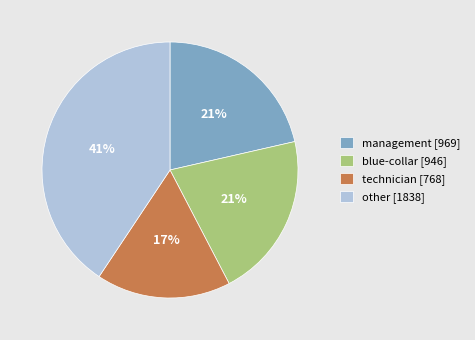

Is there a majority slice in this chart?

No